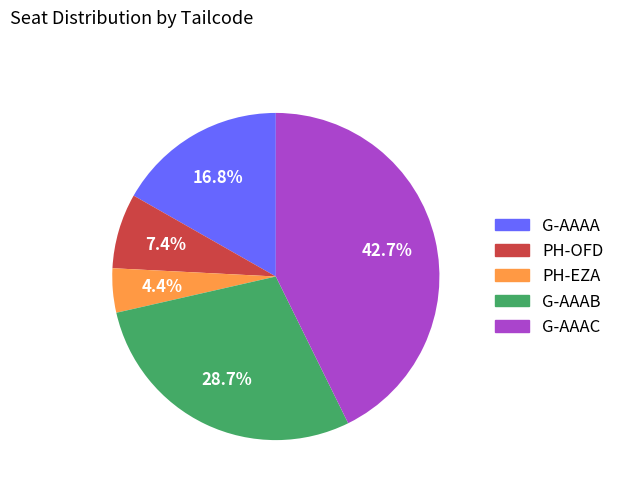

How much of the chart is everything except G-AAAC?

57.3%